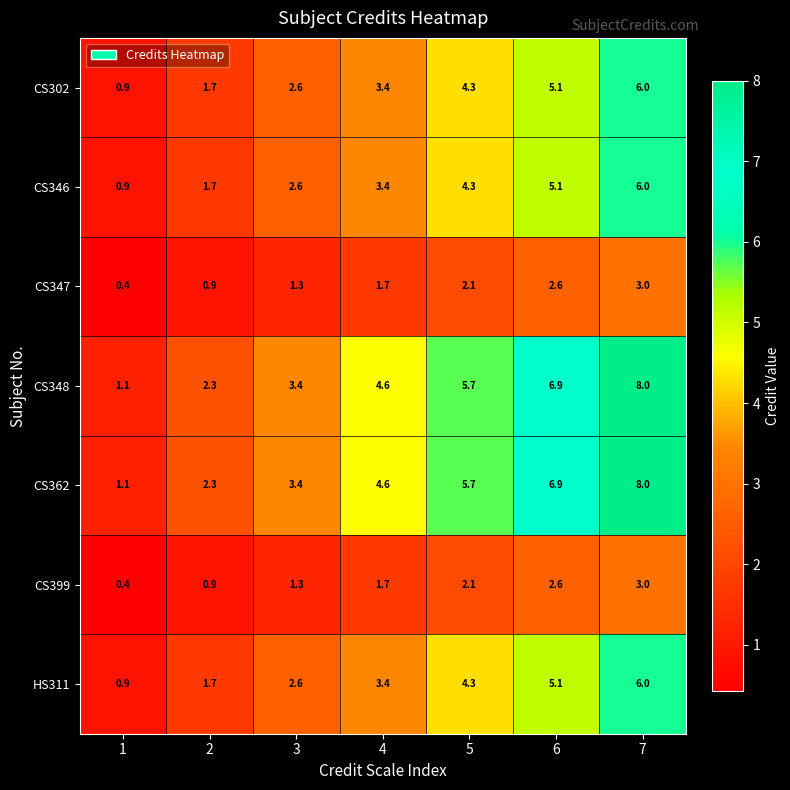

What is the smallest value displayed?

0.4